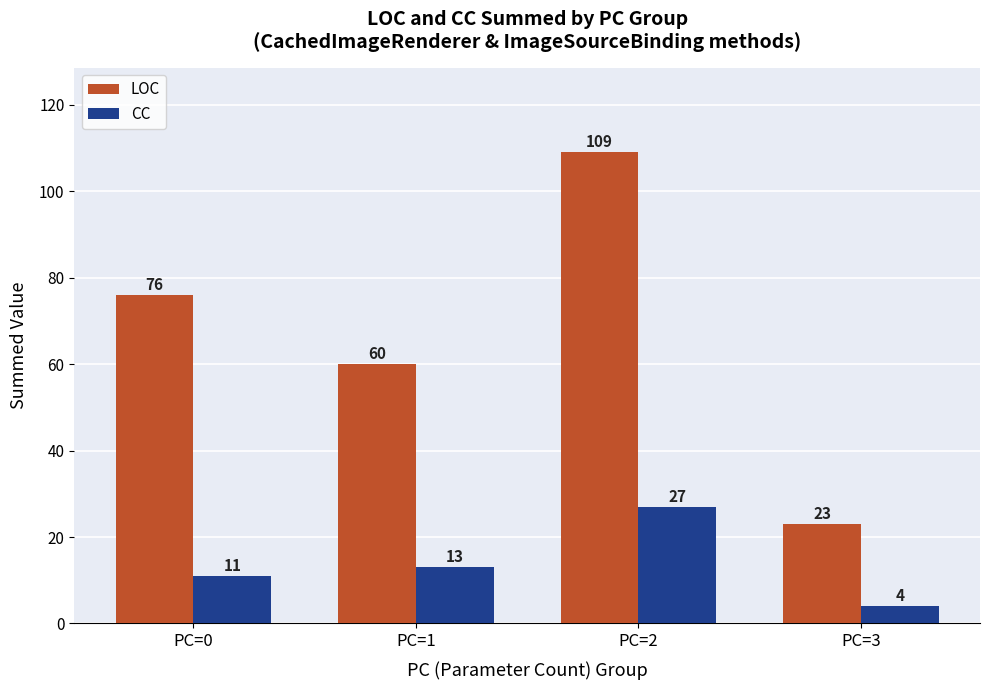

Reading left to right, what are all the values shown in this chart?

LOC: PC=0=76	PC=1=60	PC=2=109	PC=3=23
CC: PC=0=11	PC=1=13	PC=2=27	PC=3=4